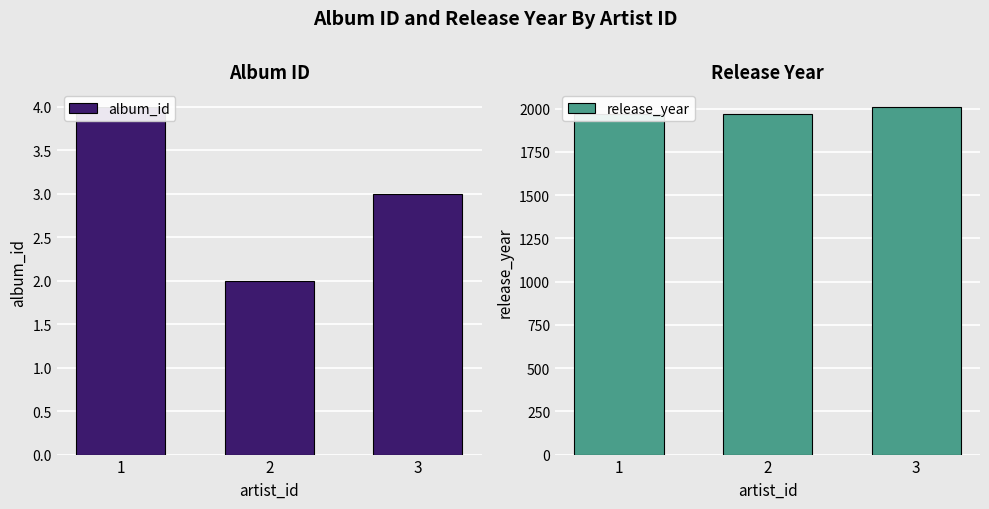

True or false: album_id has a value of 5 at 3.

False